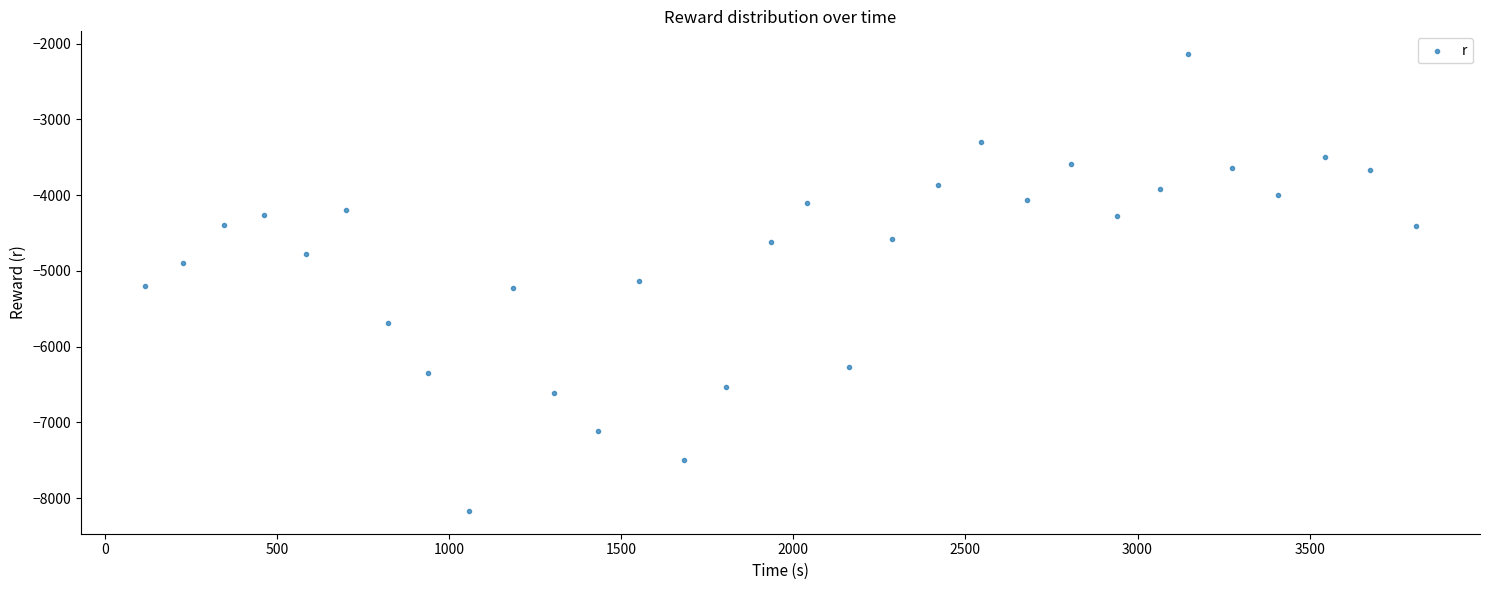

What is the range of X values (max minus min)?

3694.3